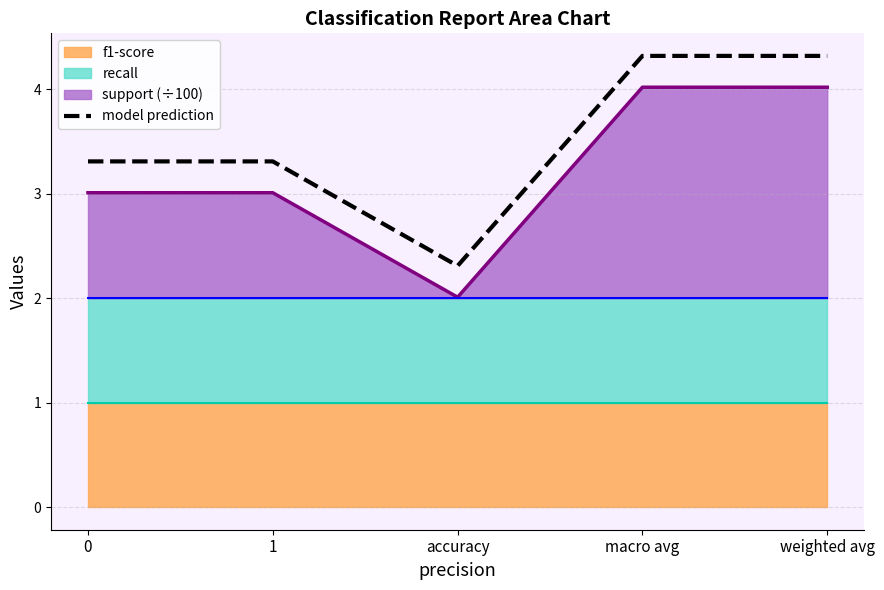

At which category does the chart reach its peak across all series?

macro avg